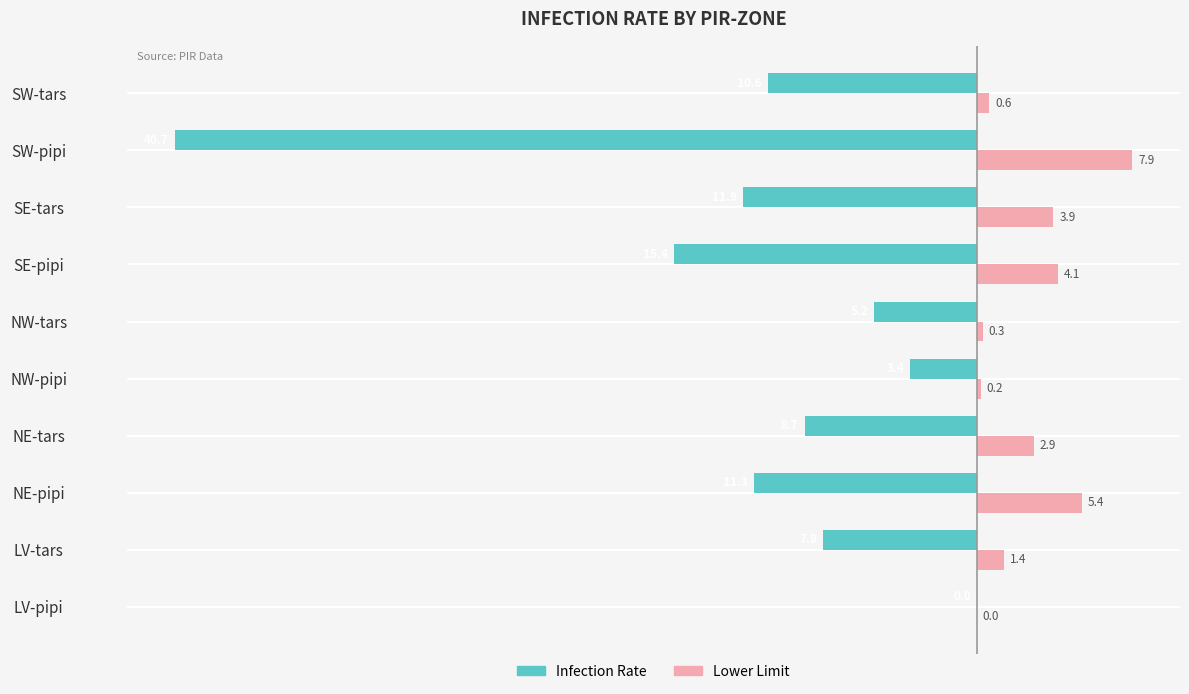

The value of Infection Rate at LV-tars is -13.9. True or false?

False